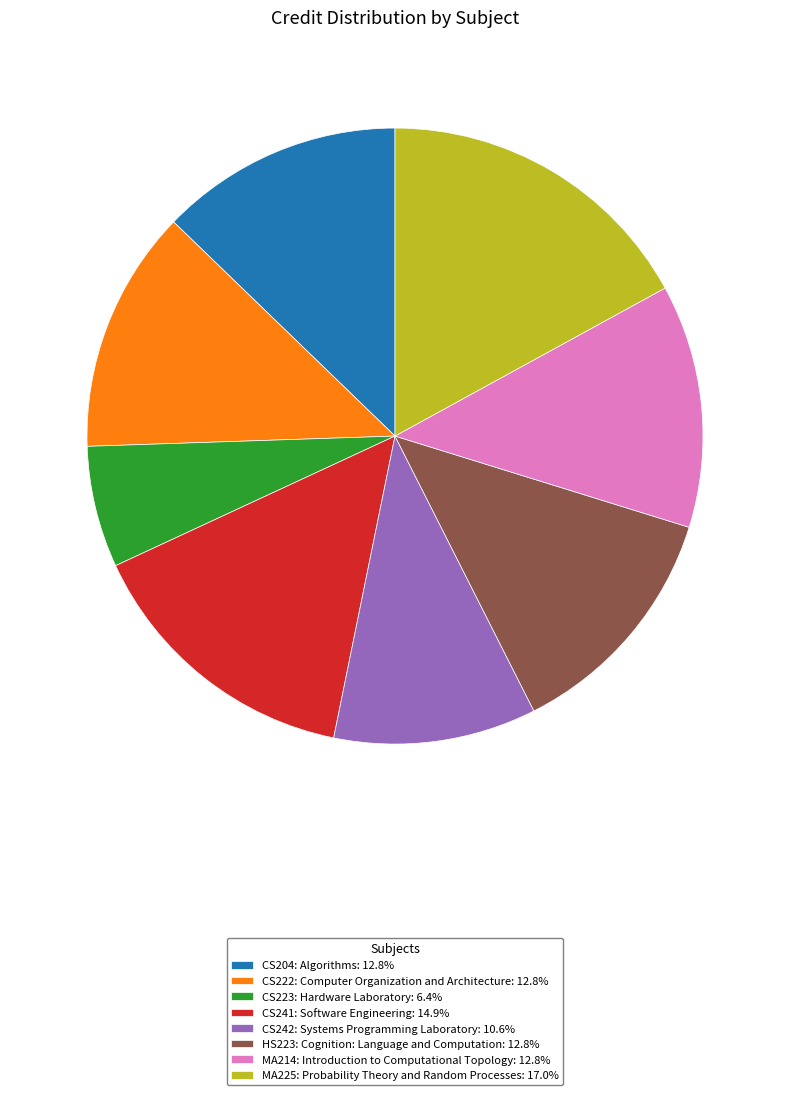

Which category has the biggest portion of the pie?

MA225: Probability Theory and Random Processes